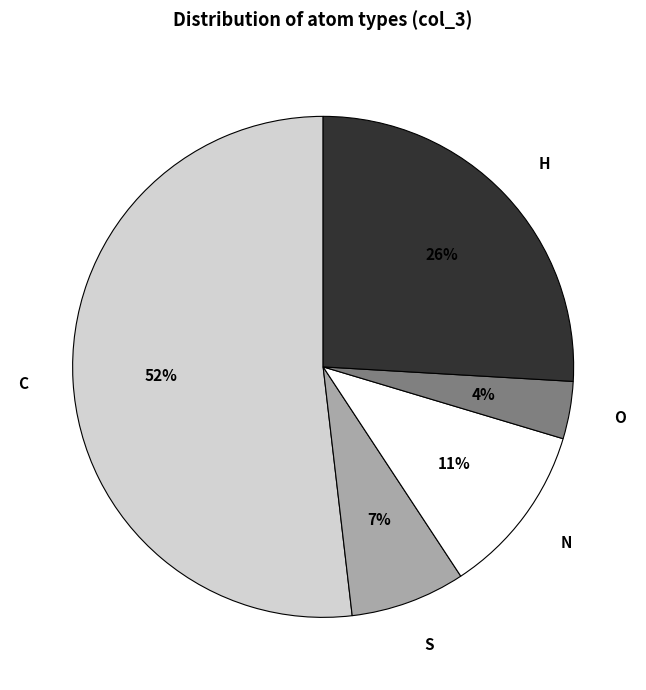

How many segments does this pie chart have?

5